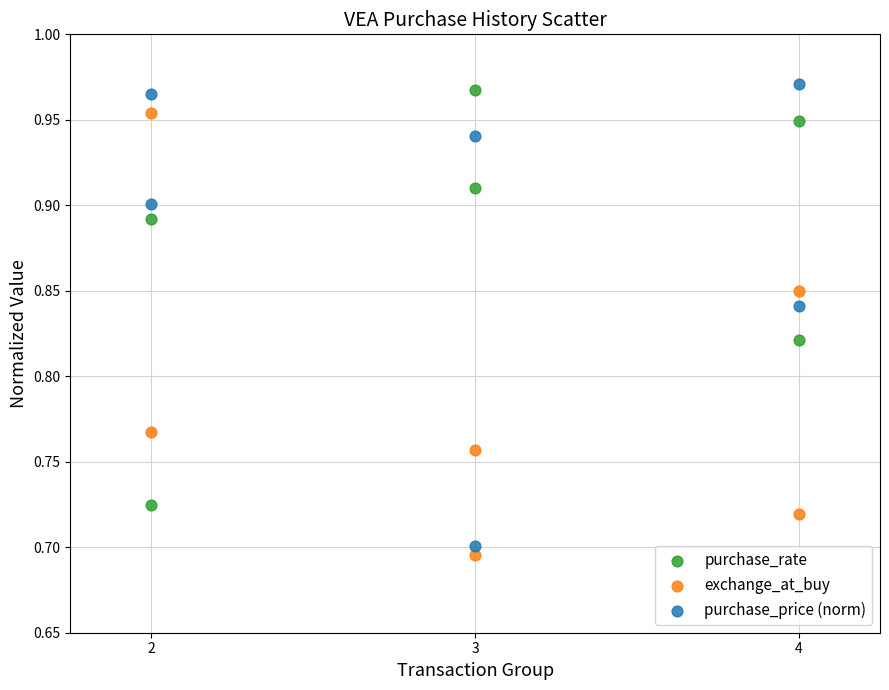

Across all data points, what is the range of Y values (max minus min)?

0.3